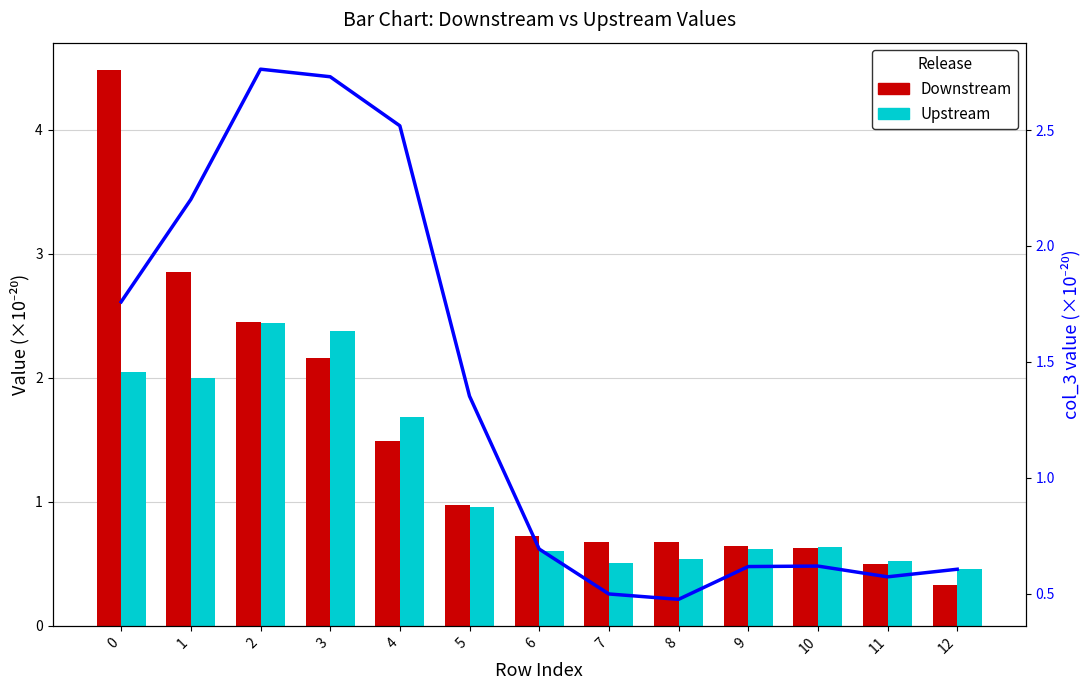

Reading left to right, extract all data points from this chart.

Downstream: 0=4.5	1=2.9	2=2.5	3=2.2	4=1.5	5=1.0	6=0.7	7=0.7	8=0.7	9=0.6	10=0.6	11=0.5	12=0.3
Upstream: 0=2.0	1=2.0	2=2.4	3=2.4	4=1.7	5=1.0	6=0.6	7=0.5	8=0.5	9=0.6	10=0.6	11=0.5	12=0.5
col_3 (line): 0=1.8	1=2.2	2=2.8	3=2.7	4=2.5	5=1.4	6=0.7	7=0.5	8=0.5	9=0.6	10=0.6	11=0.6	12=0.6